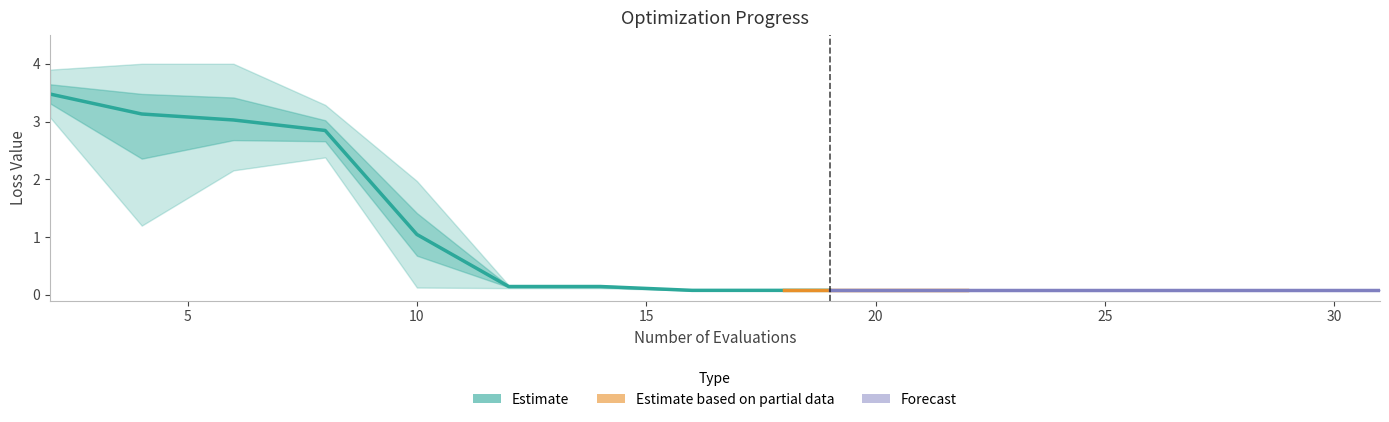

Which category has the highest value in the worst series?

4